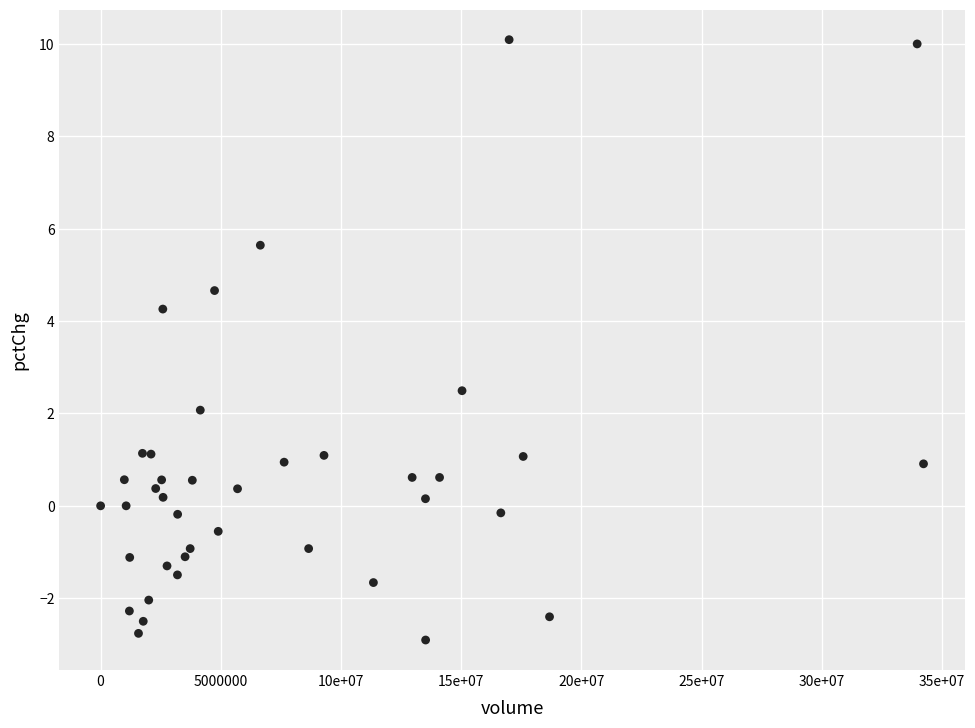

What Y value in the scatter plot is closest to 3?

2.5